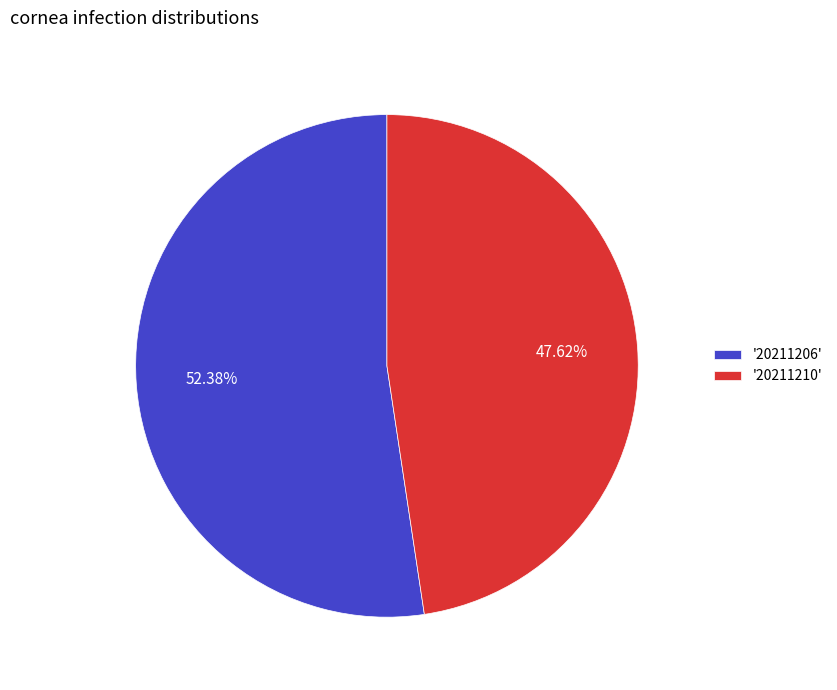

Which slice represents more than half of the pie?

'20211206'